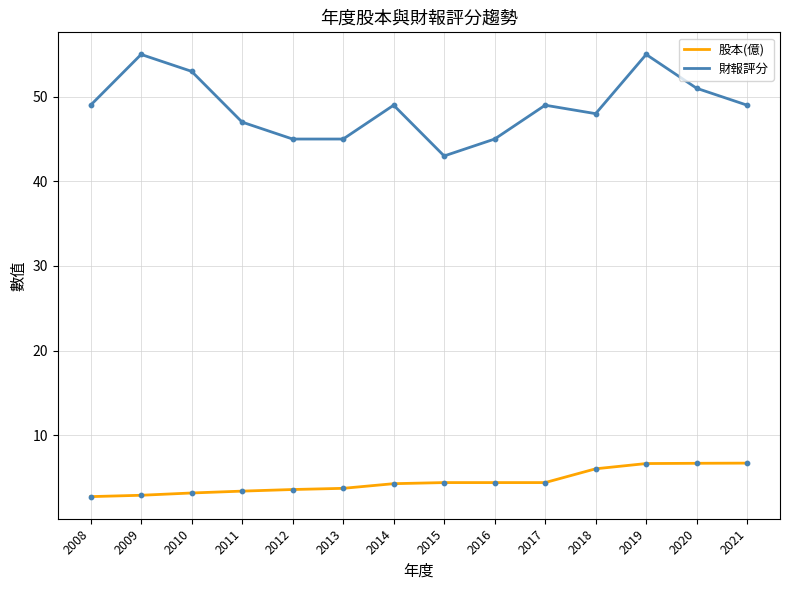

At how many categories does at least one series exceed 50?

4